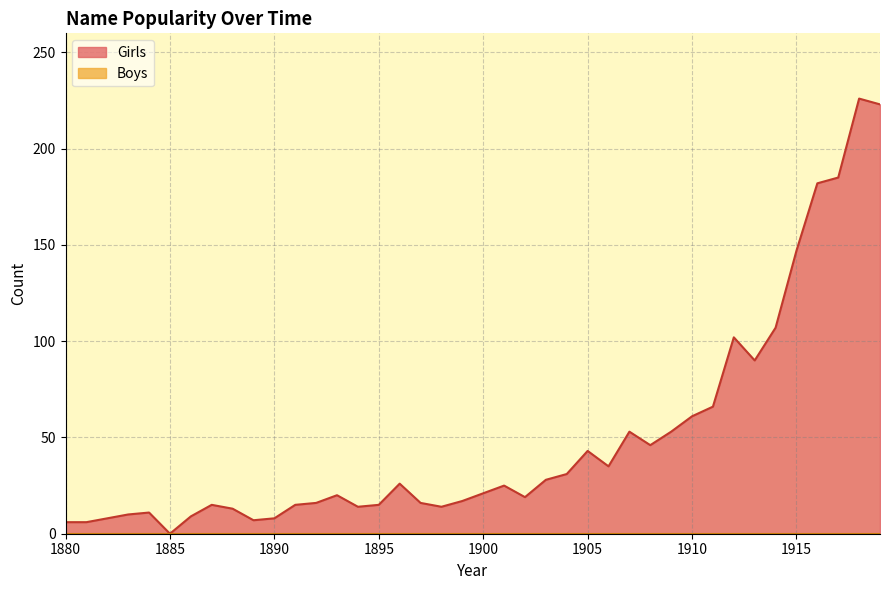

Which label corresponds to the smallest value in the chart?

1885